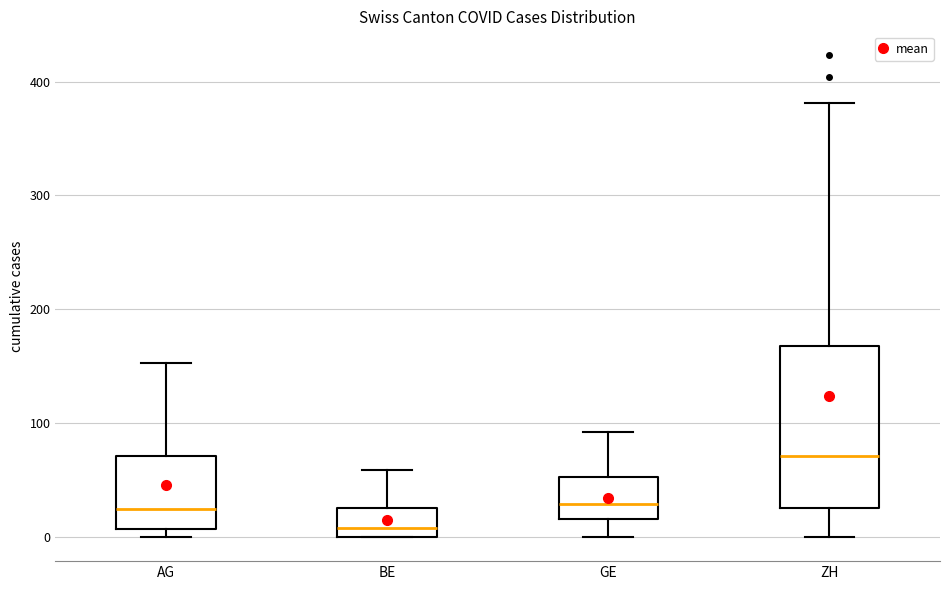

Reading left to right, read every box against the y-axis: the position of its median line, the range the box covers, and the ends of its whiskers. The values are not printed on the chart, so give them approximately, as read against the axis.

AG: median 20, box 10 to 70, whiskers 0 to 150
BE: median 10, box 0 to 30, whiskers 0 to 60
GE: median 30, box 20 to 50, whiskers 0 to 90
ZH: median 70, box 30 to 170, whiskers 0 to 380